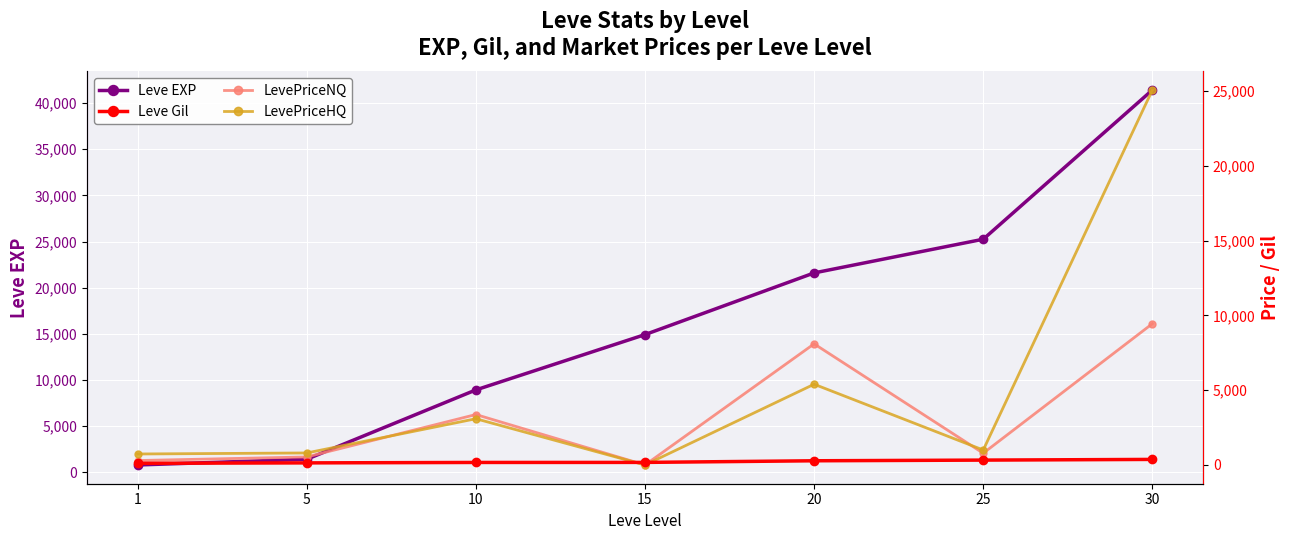

Is it true that Leve EXP equals 15754.6 at 10?

False